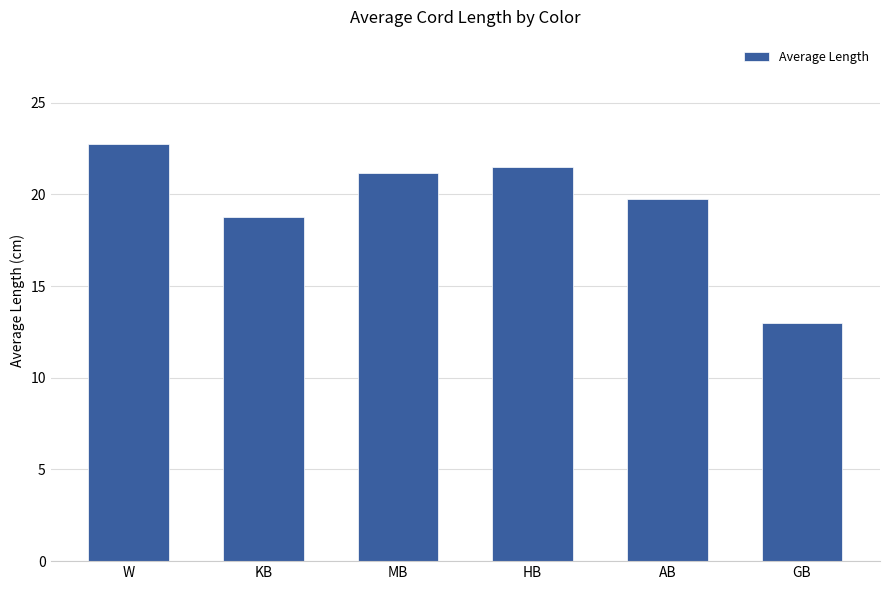

The value at W is 22.8. True or false?

True